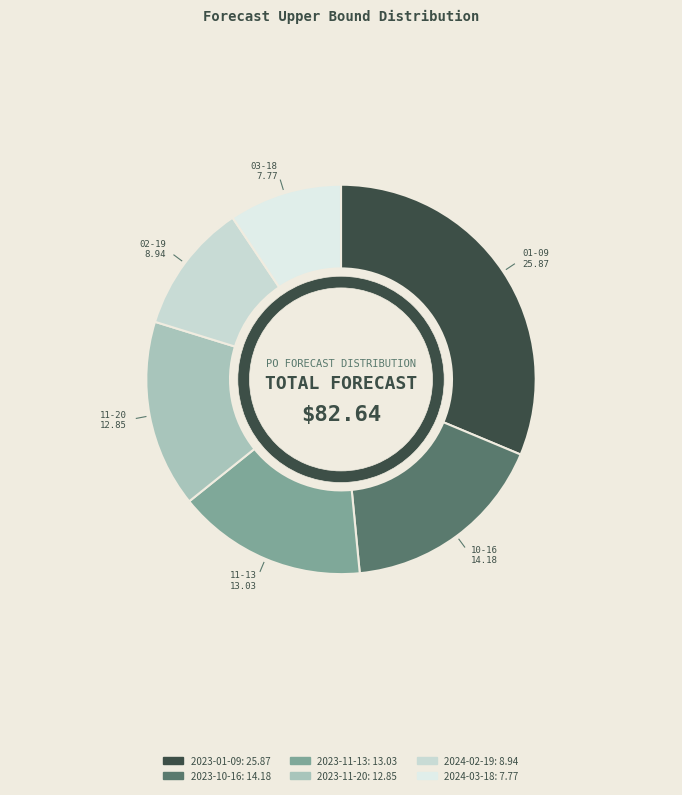

What is the smallest slice in the pie chart?

2024-03-18